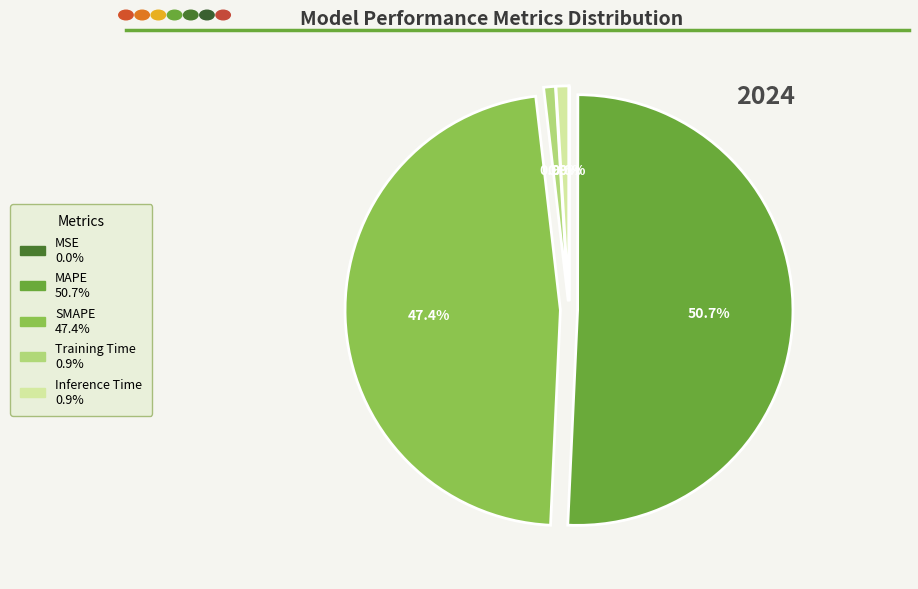

The SMAPE slice represents 34% of the pie. True or false?

False